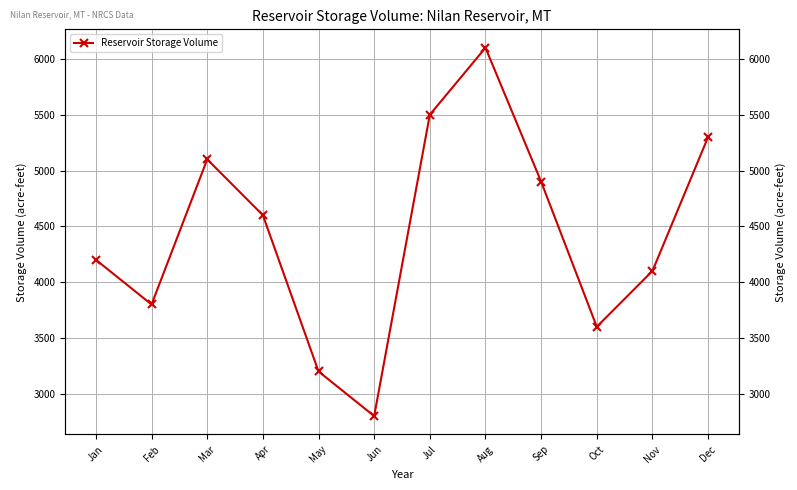

How many lines are shown in the chart?

1